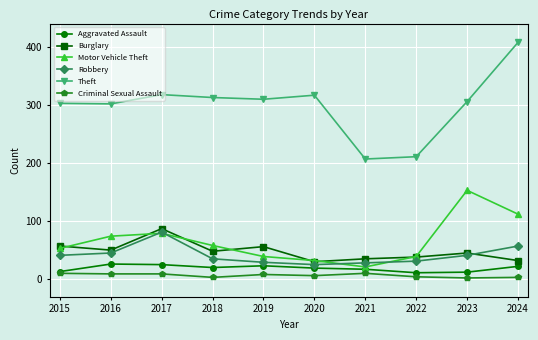

How many lines are shown in the chart?

6